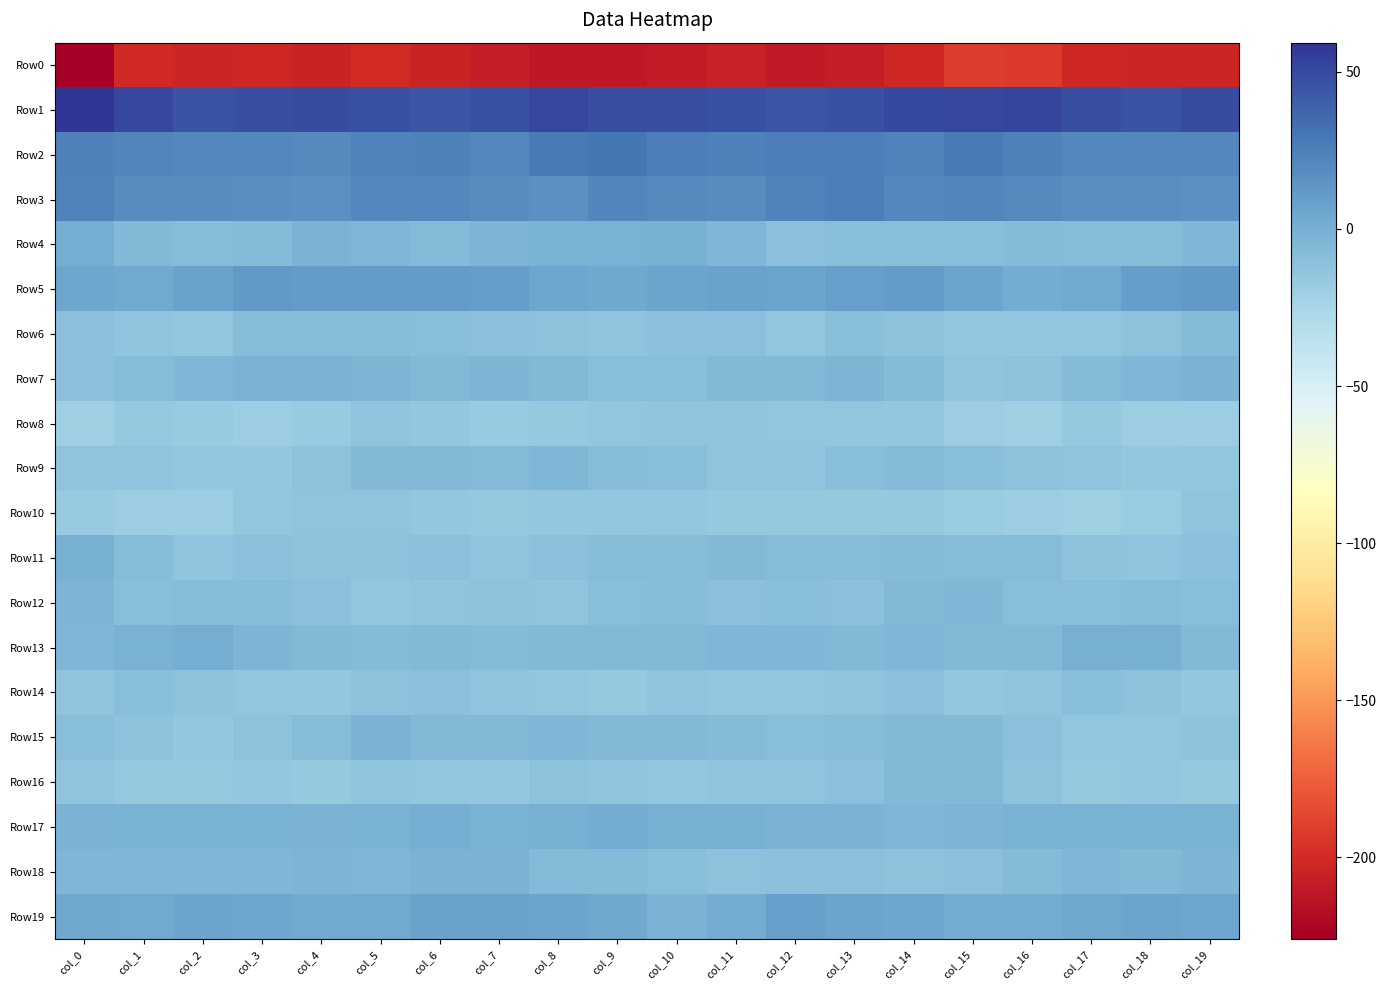

What is the total value across all series at col_18?

-246.4